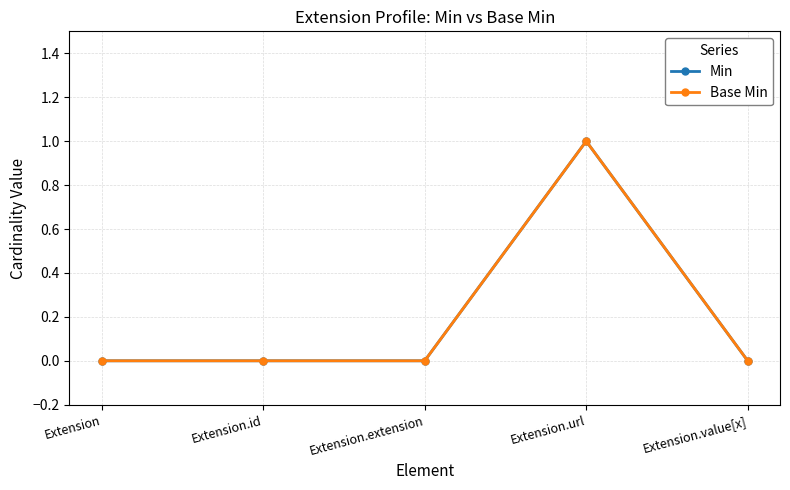

Is this an area chart (filled region under the line)?

No